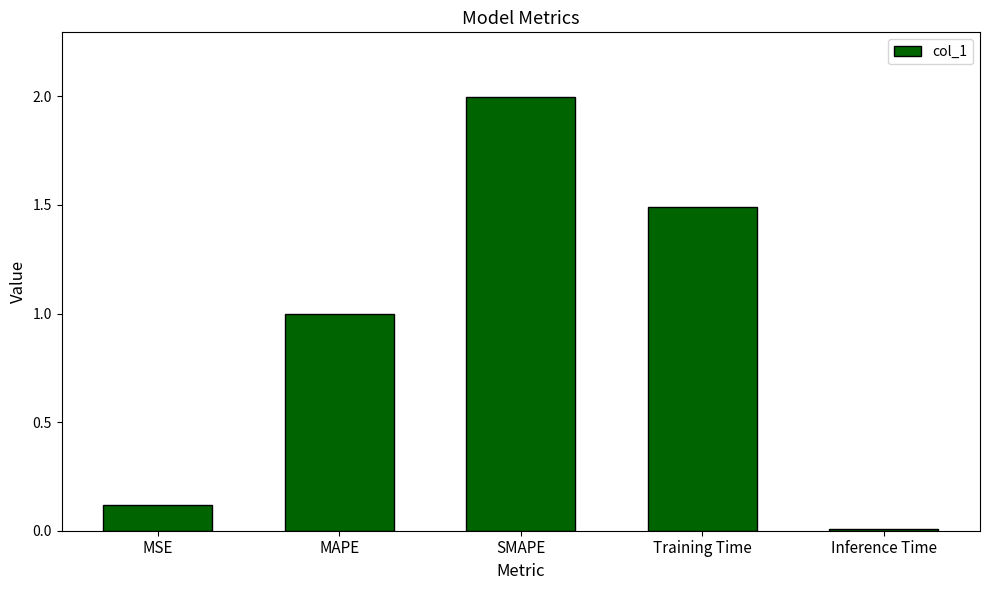

What is the label of the 3rd bar from the left?

SMAPE